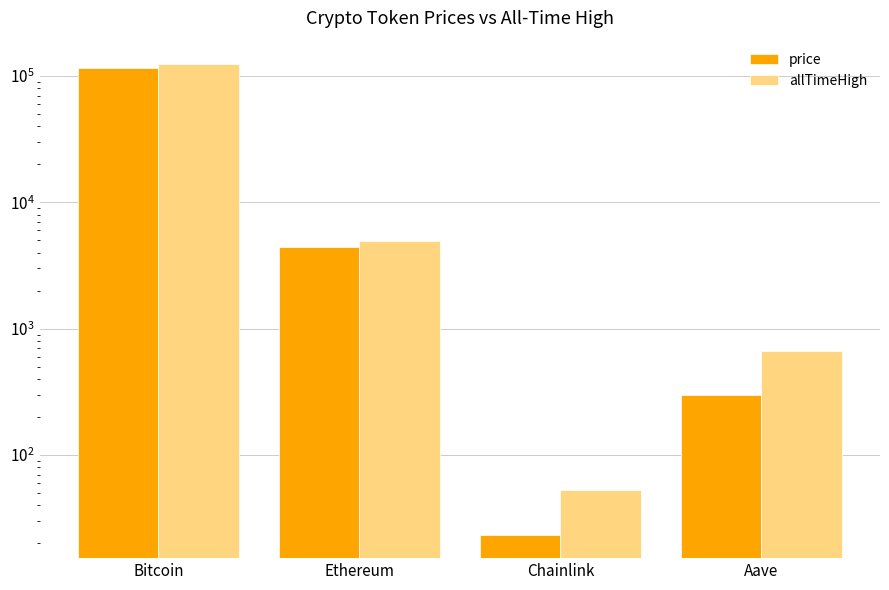

What is the difference between the price values at Chainlink and Ethereum?

4443.9